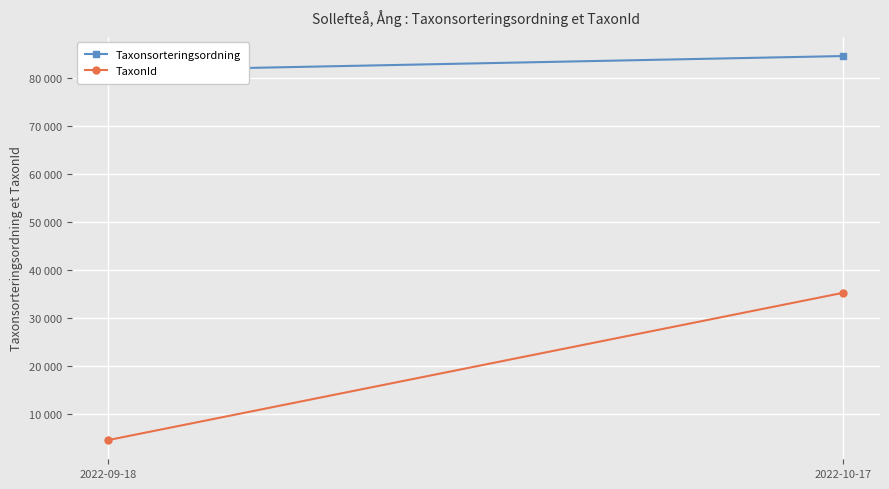

Rank the series at 2022-10-17 from lowest to highest value.

TaxonId, Taxonsorteringsordning